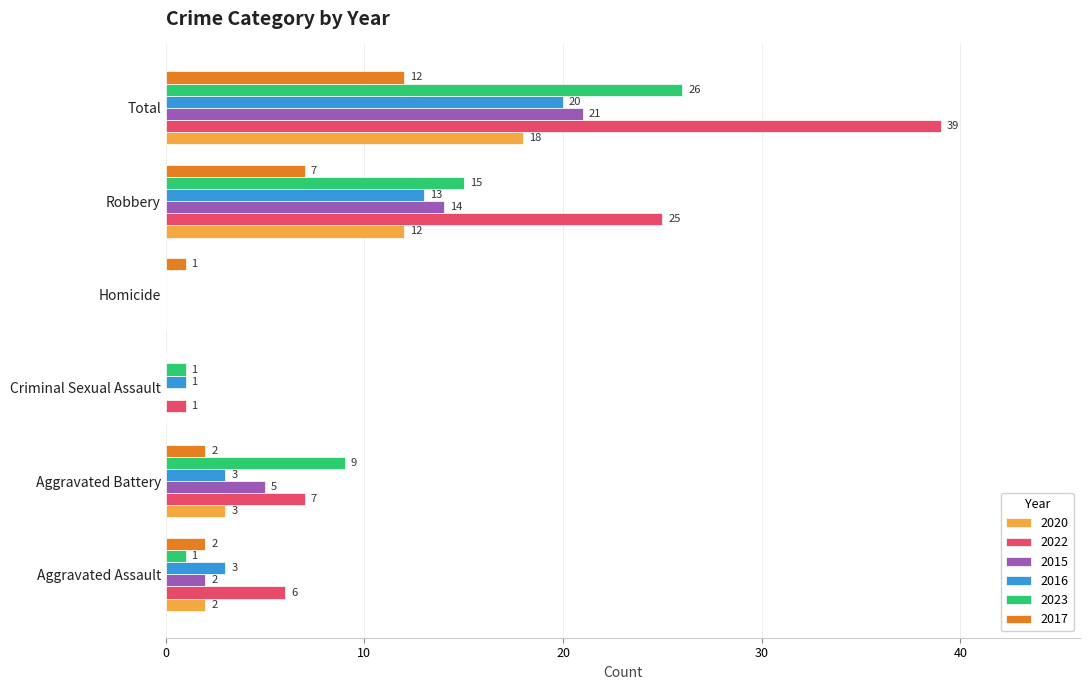

Which category has the highest value in the 2023 series?

Total